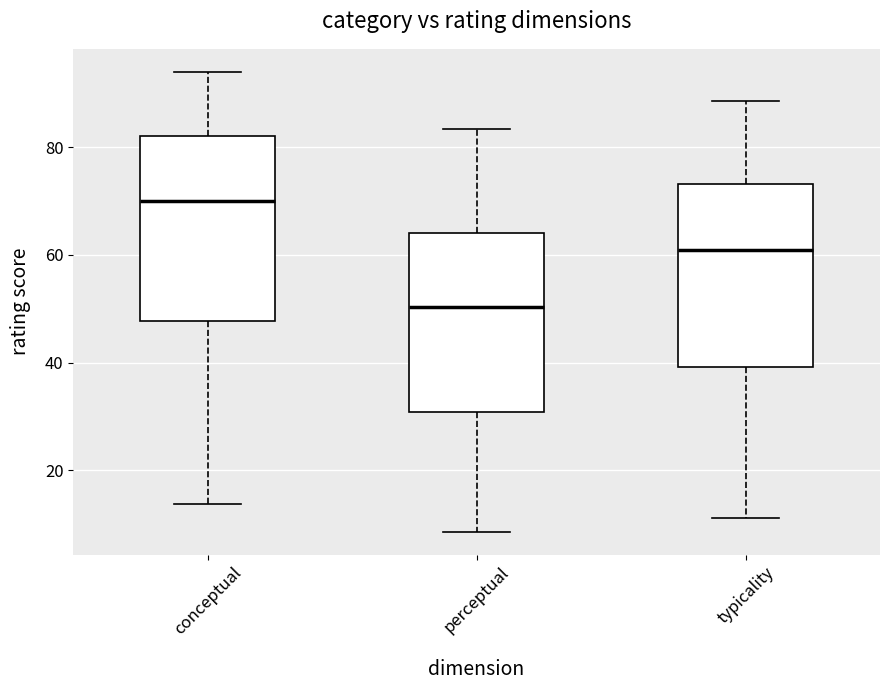

Reading left to right, read every box against the y-axis: the position of its median line, the range the box covers, and the ends of its whiskers. The values are not printed on the chart, so give them approximately, as read against the axis.

conceptual: median 70, box 48 to 82, whiskers 14 to 94
perceptual: median 50, box 30 to 64, whiskers 8 to 84
typicality: median 60, box 40 to 74, whiskers 12 to 88